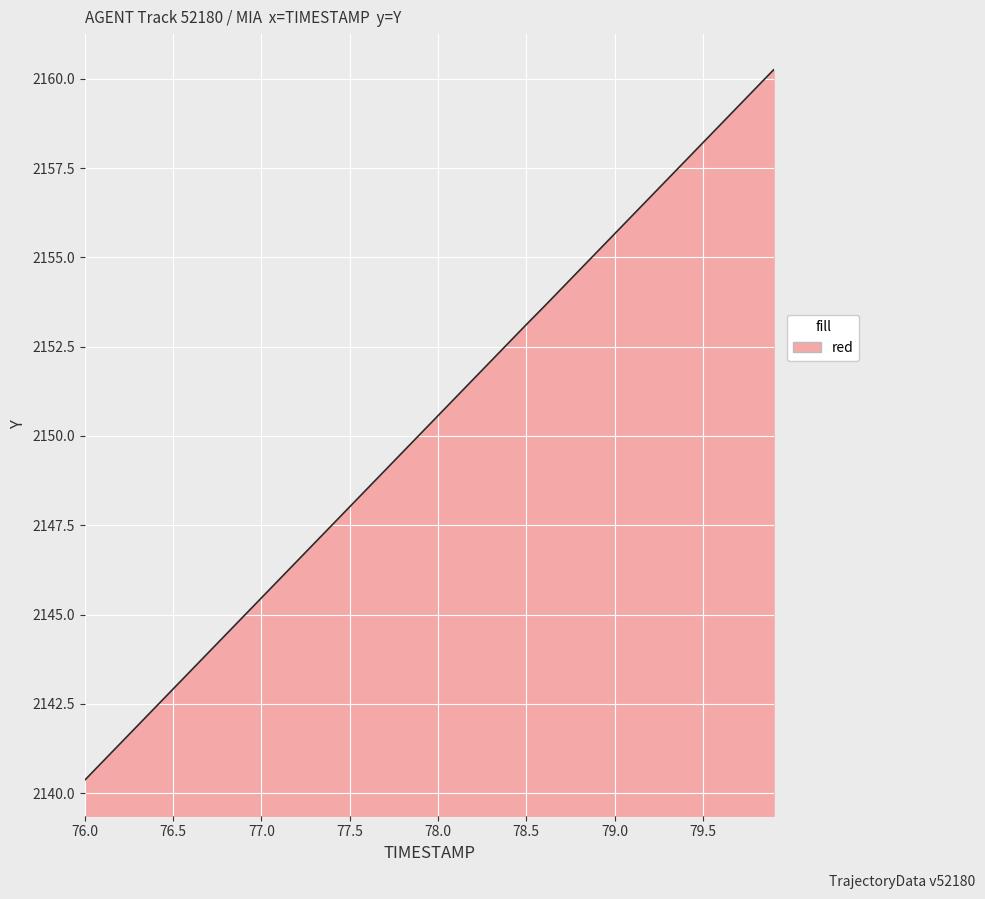

What is the smallest value displayed?

2140.4